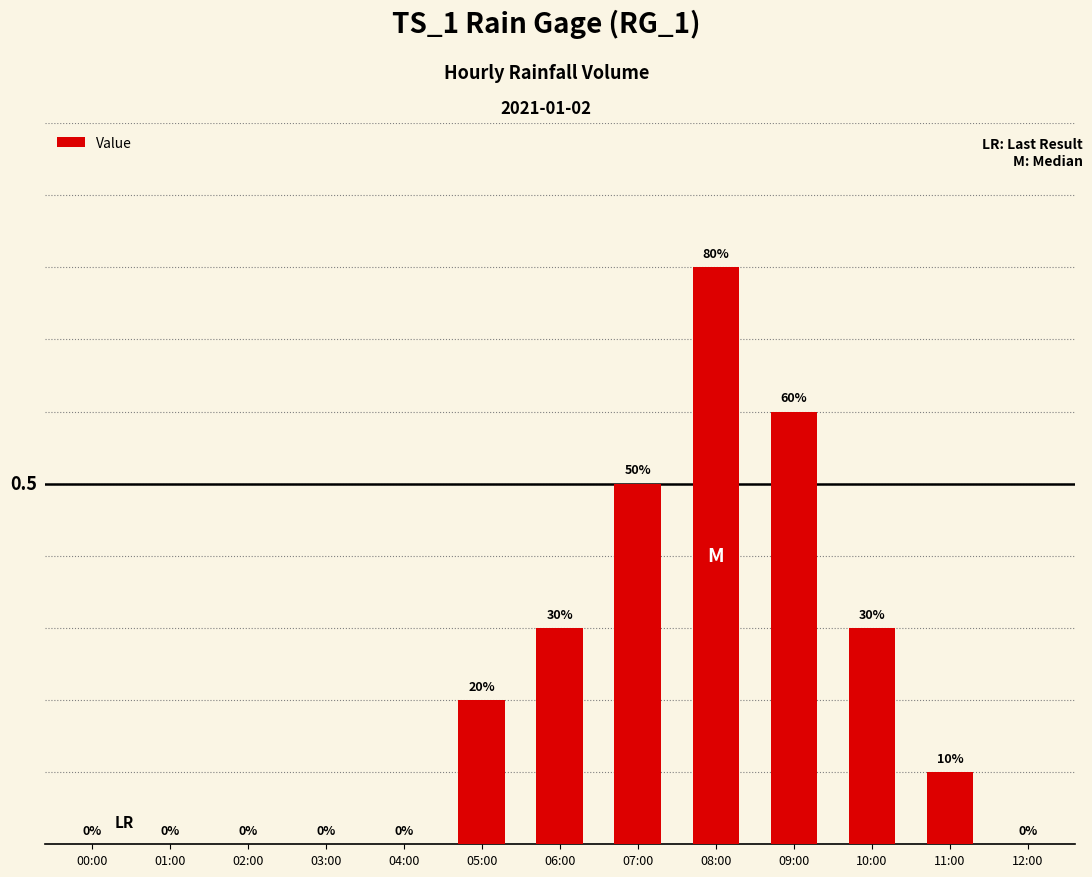

Are the bars grouped side by side (vs. stacked)?

No